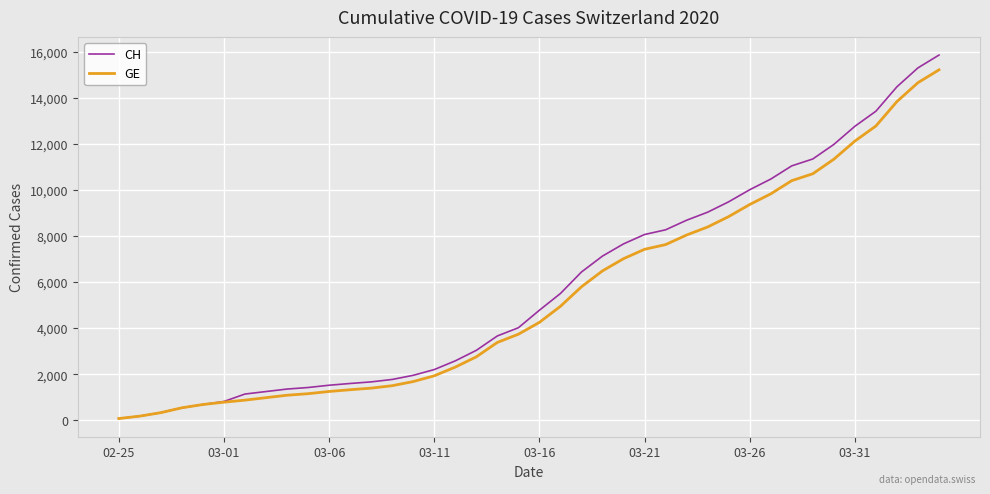

What is the greatest value displayed?

15850